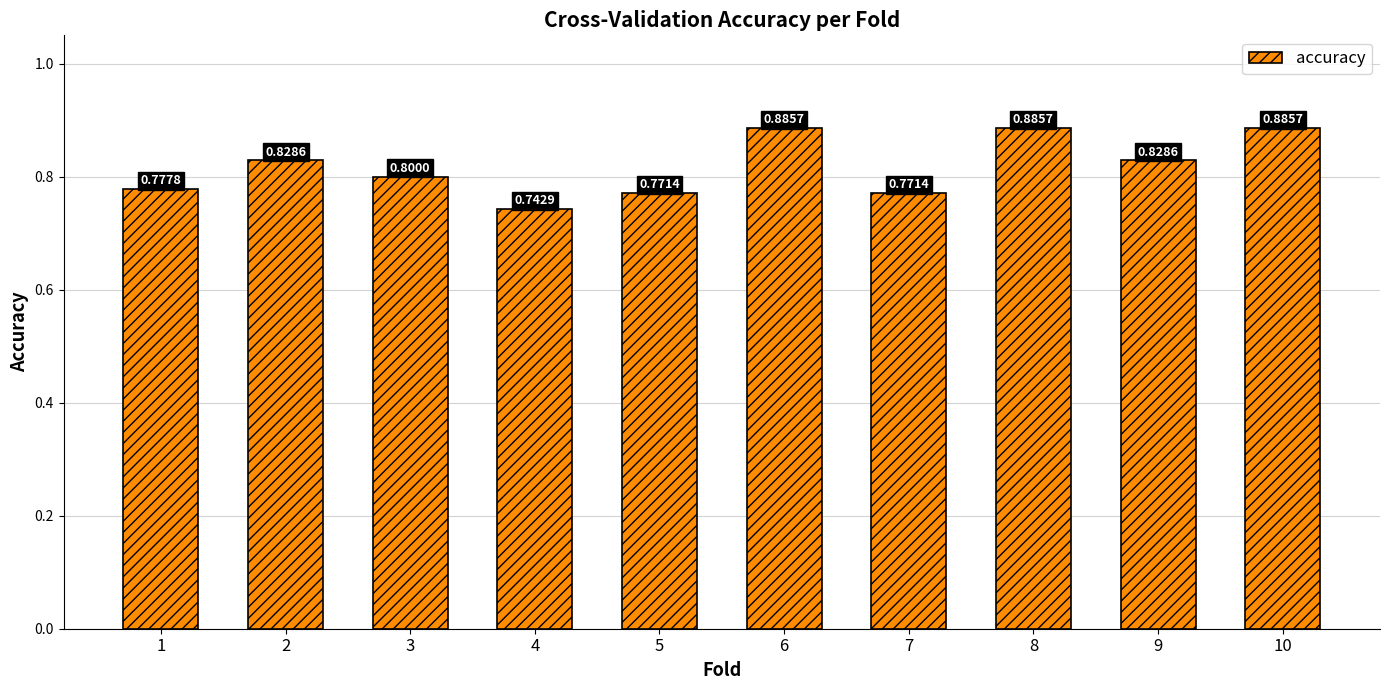

What is the change in value from 5 to 10?

+0.1